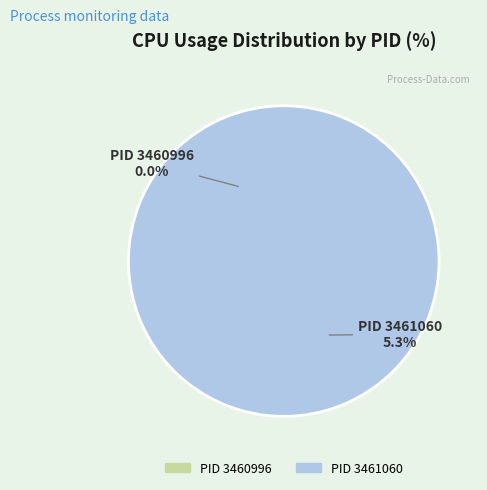

What is the change in value from 3460996 to 3461060?

+5.3